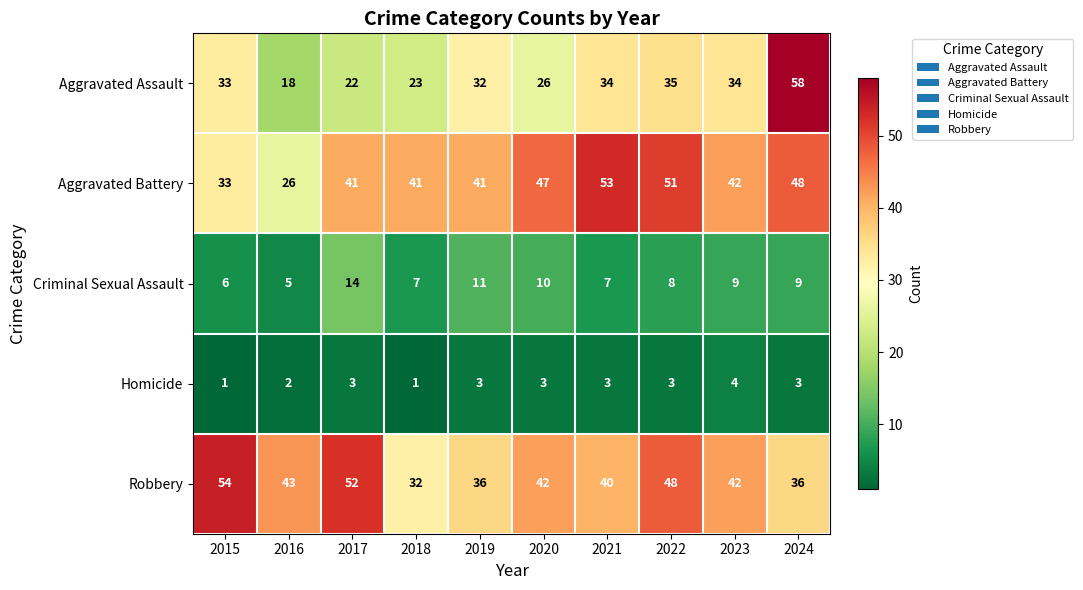

How many categories are shown in the chart?

10